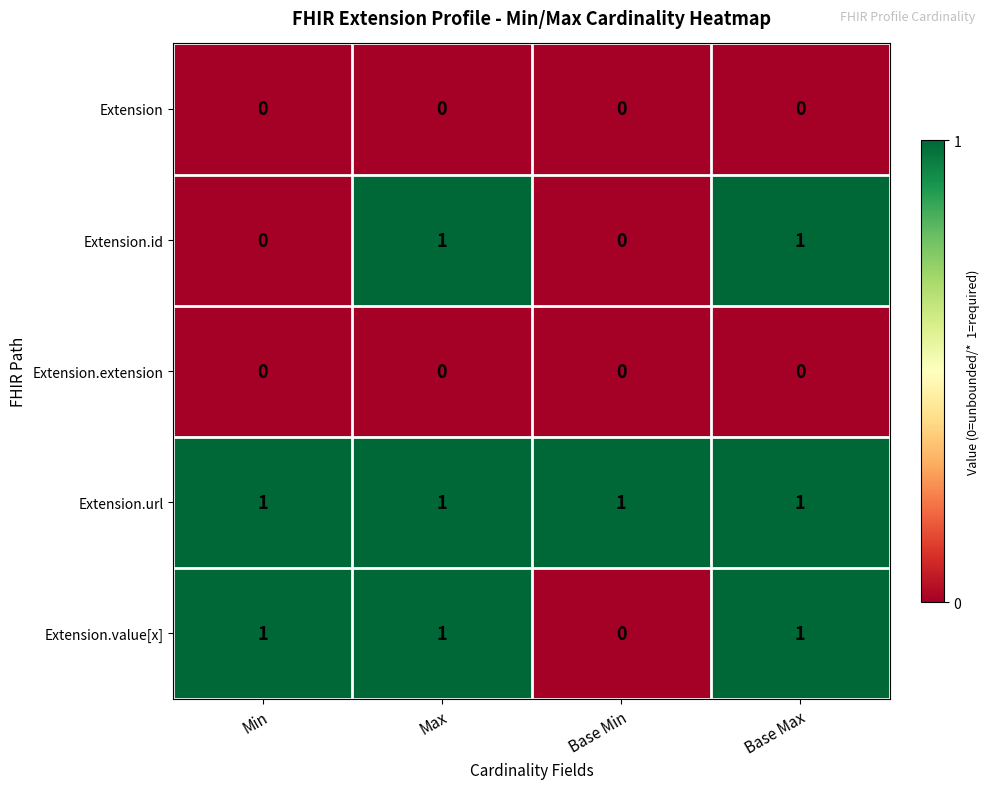

Which series changed the most between Min and Base Max?

Extension.id